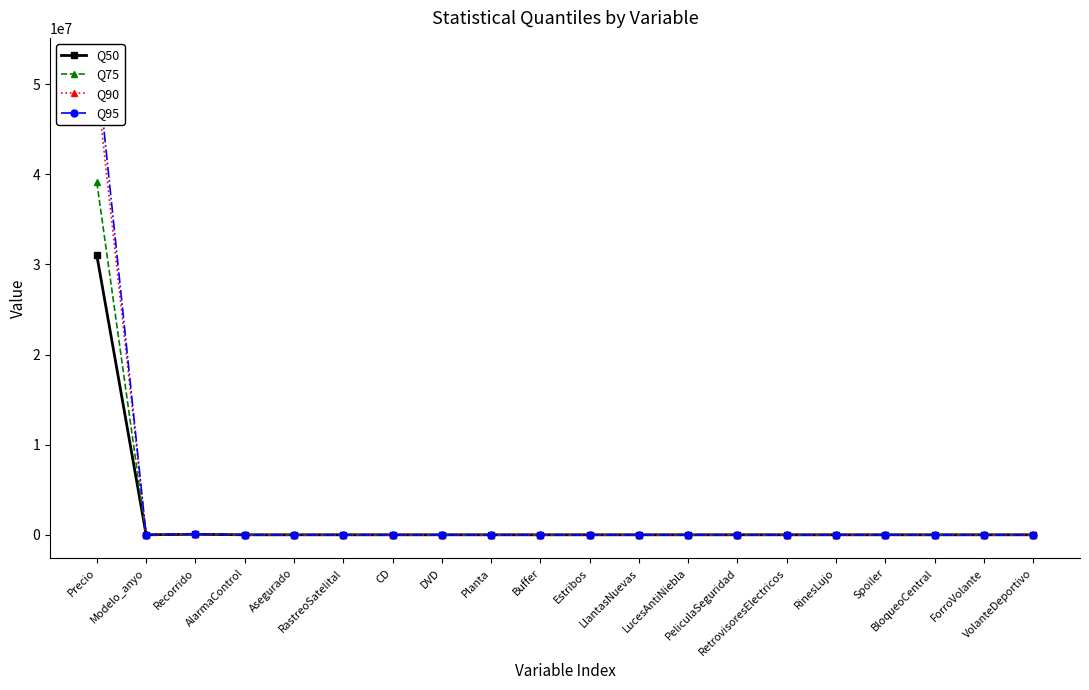

Where is the first local maximum for Q75?

Recorrido